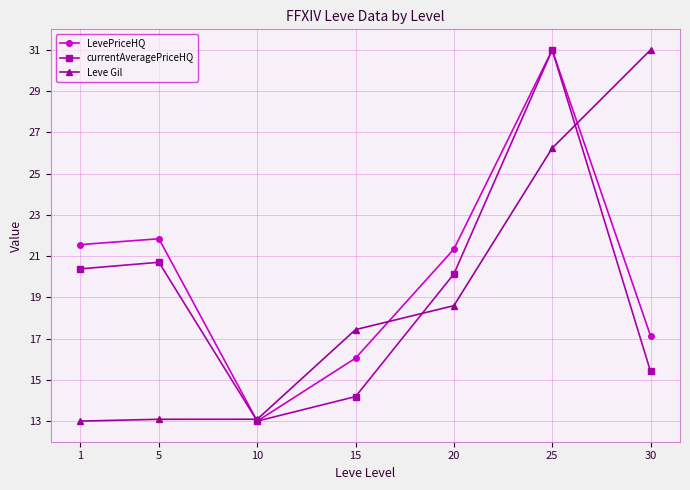

What is the value of the Leve Gil point at the 5th from the left?

18.6